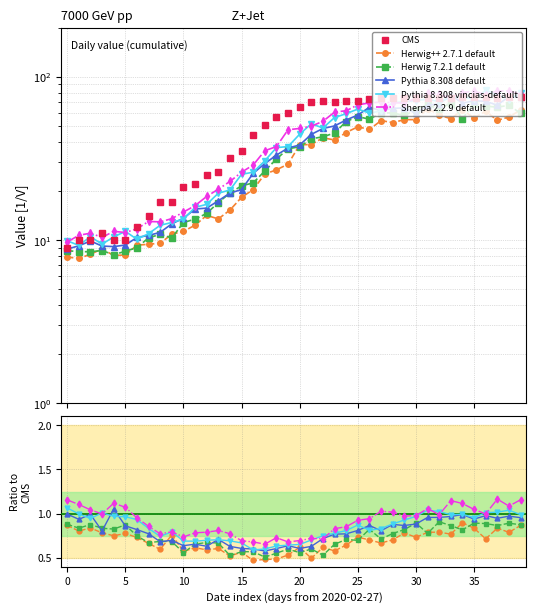

Which has a higher value, 38 or 30?

38